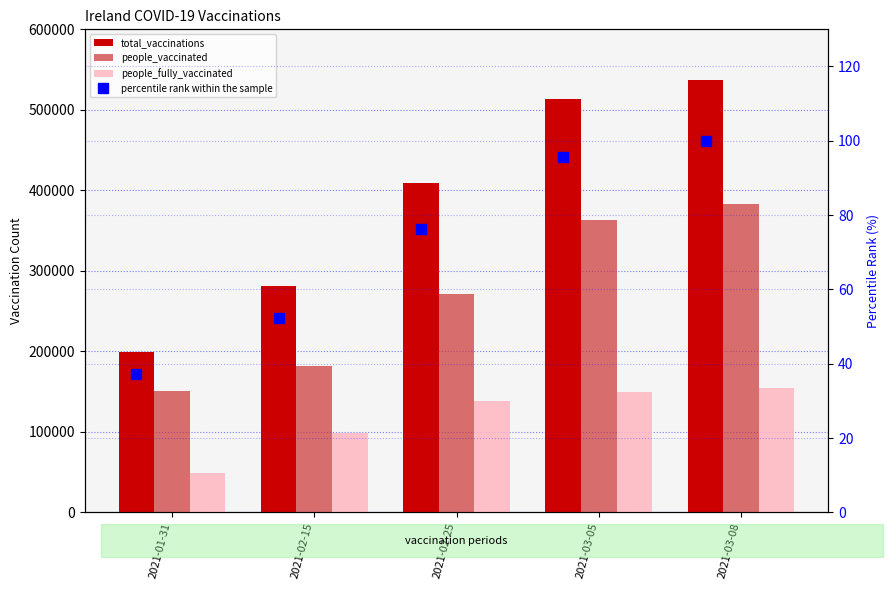

Which series changed the most between 2021-02-15 and 2021-02-25?

total_vaccinations